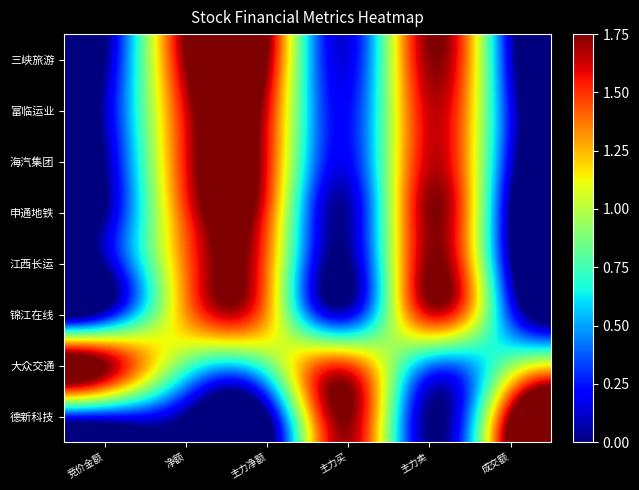

What is the total value across all series at 净额?

5.7